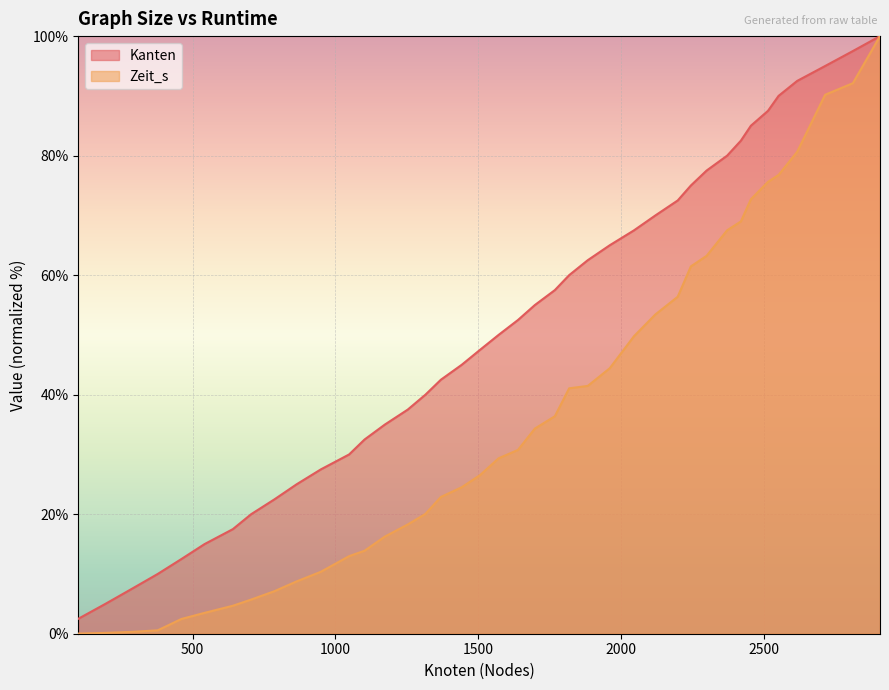

True or false: Kanten and Zeit_s cross at least once.

False